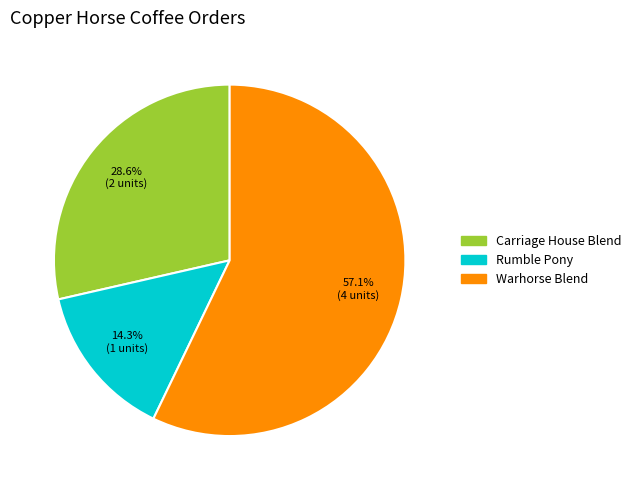

How many segments does this pie chart have?

3